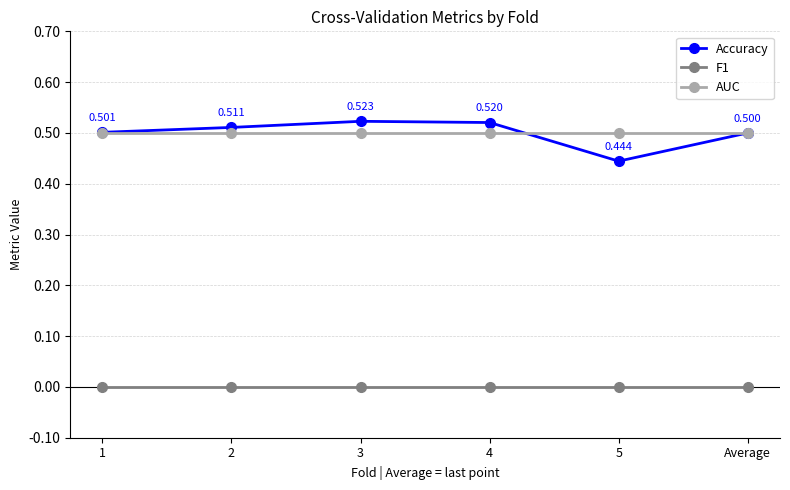

True or false: Accuracy and F1 cross at least once.

False